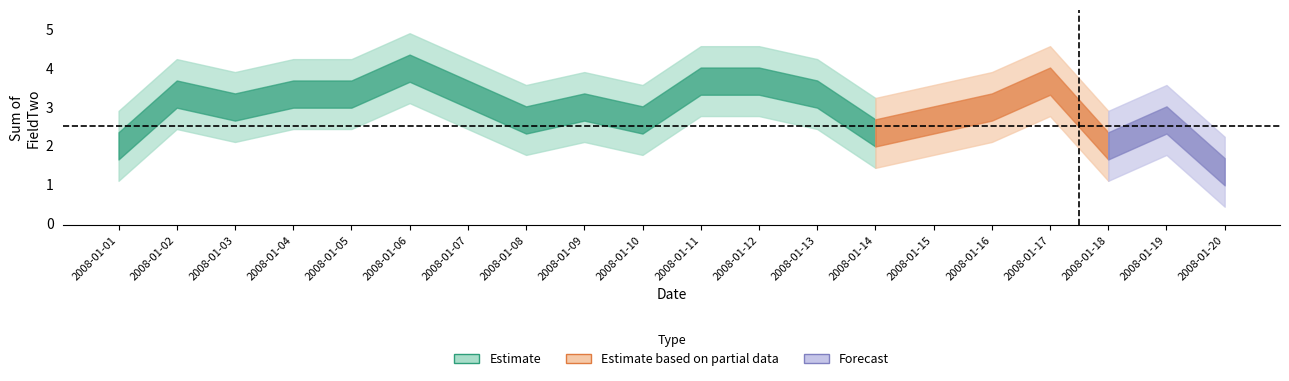

The Estimate series shows 1 at 2008-01-01. True or false?

False